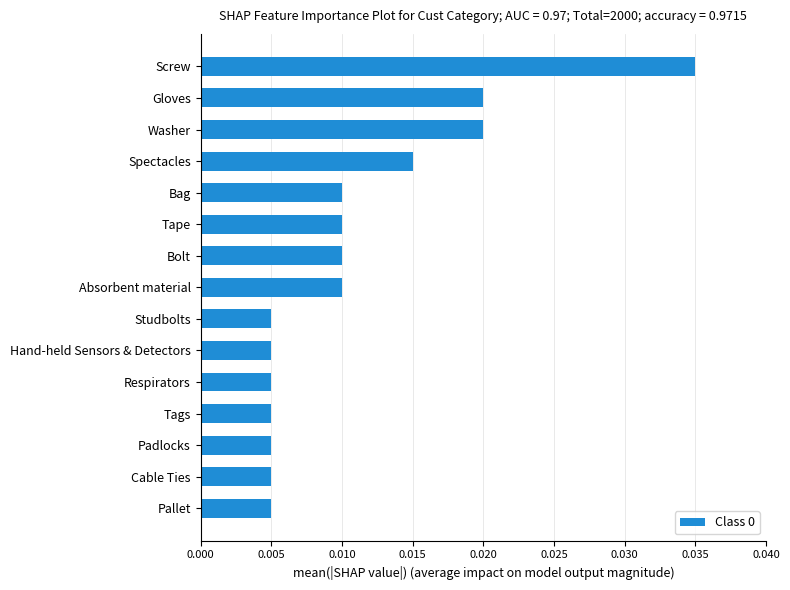

Count the values in the range 0 to 1.

15